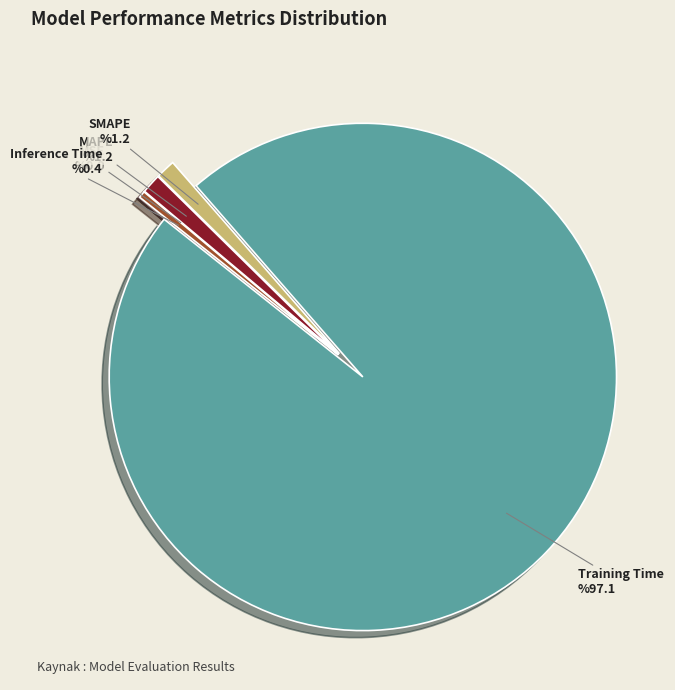

The SMAPE slice represents 11% of the pie. True or false?

False